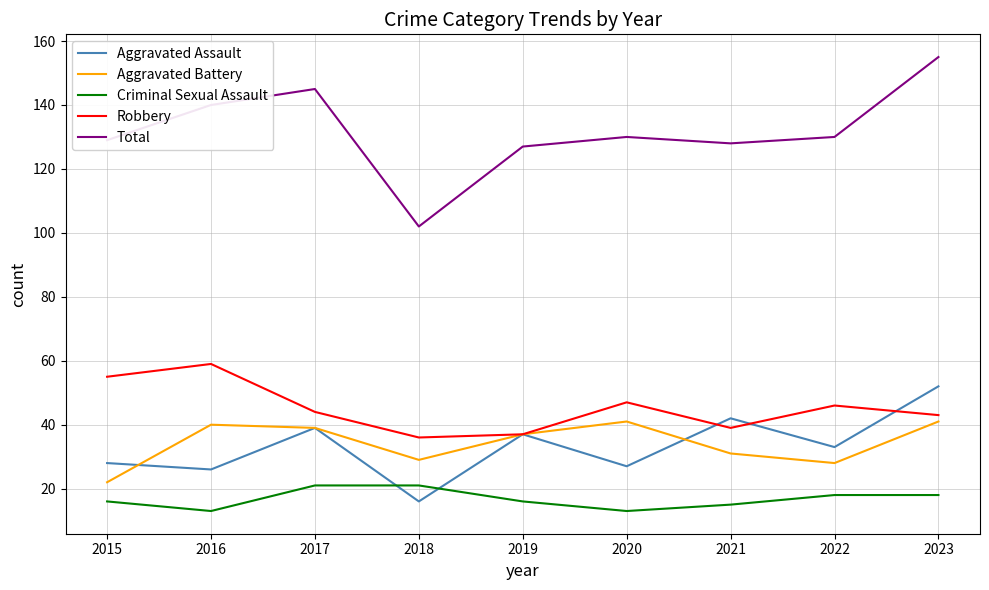

The Aggravated Assault series shows 26 at 2016. True or false?

True